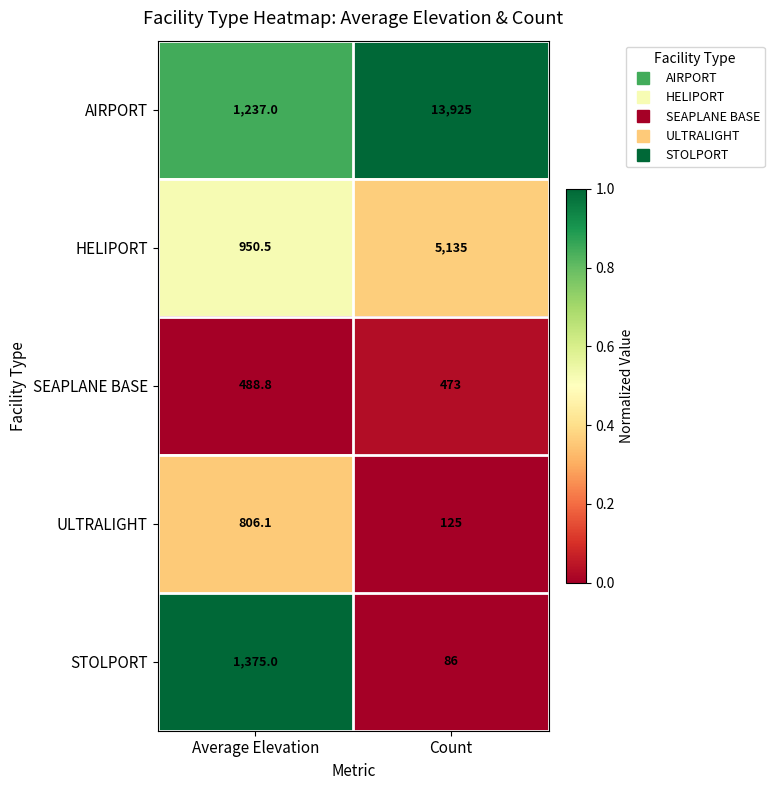

Rank the series by their maximum value, from lowest to highest.

SEAPLANE BASE, ULTRALIGHT, STOLPORT, HELIPORT, AIRPORT